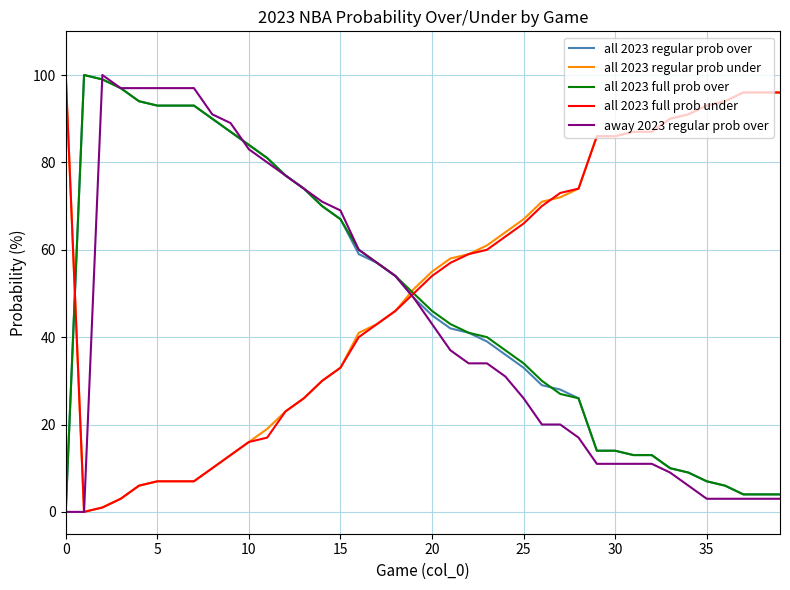

Does the chart have visible grid lines?

Yes